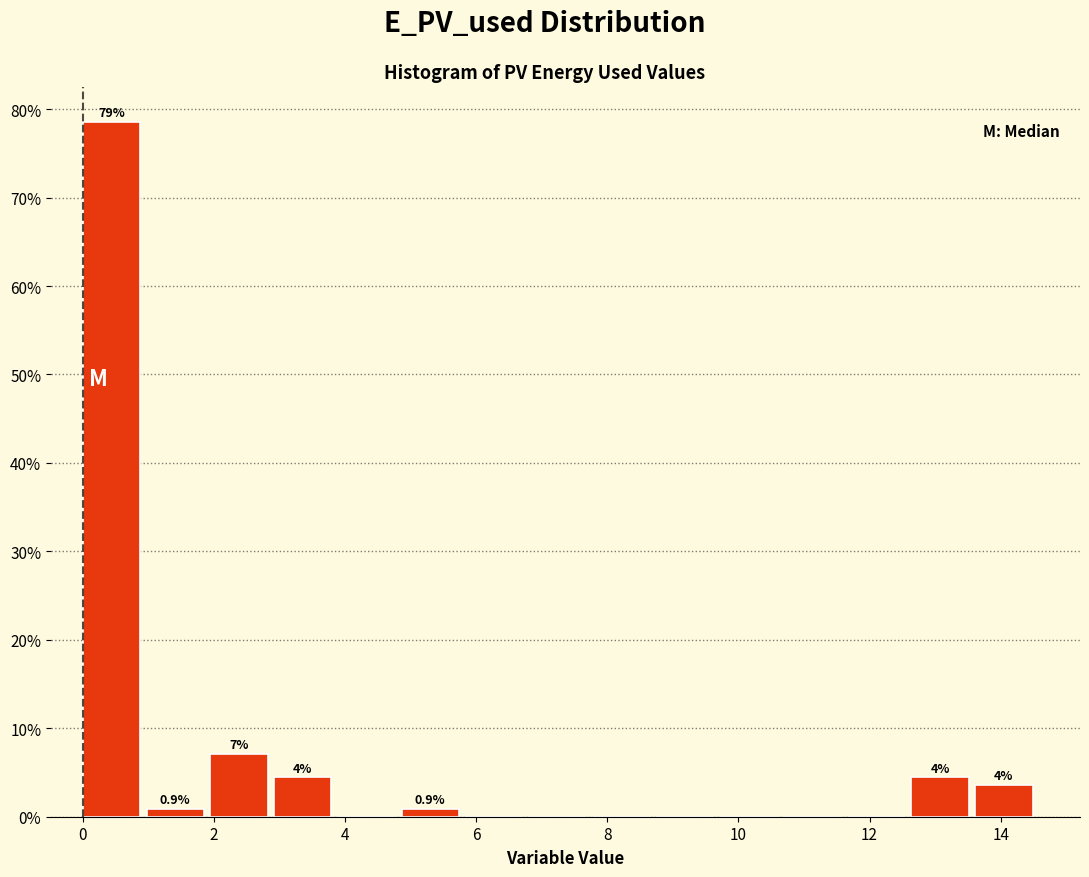

Over which range of the x-axis is the bar tallest?

0.0 to 1.0